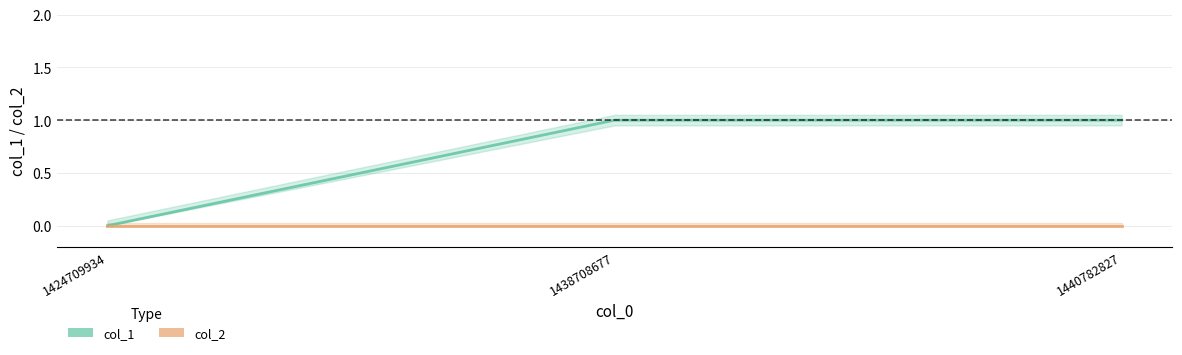

What is the sum of the col_1 values at 1440782827 and 1438708677?

2